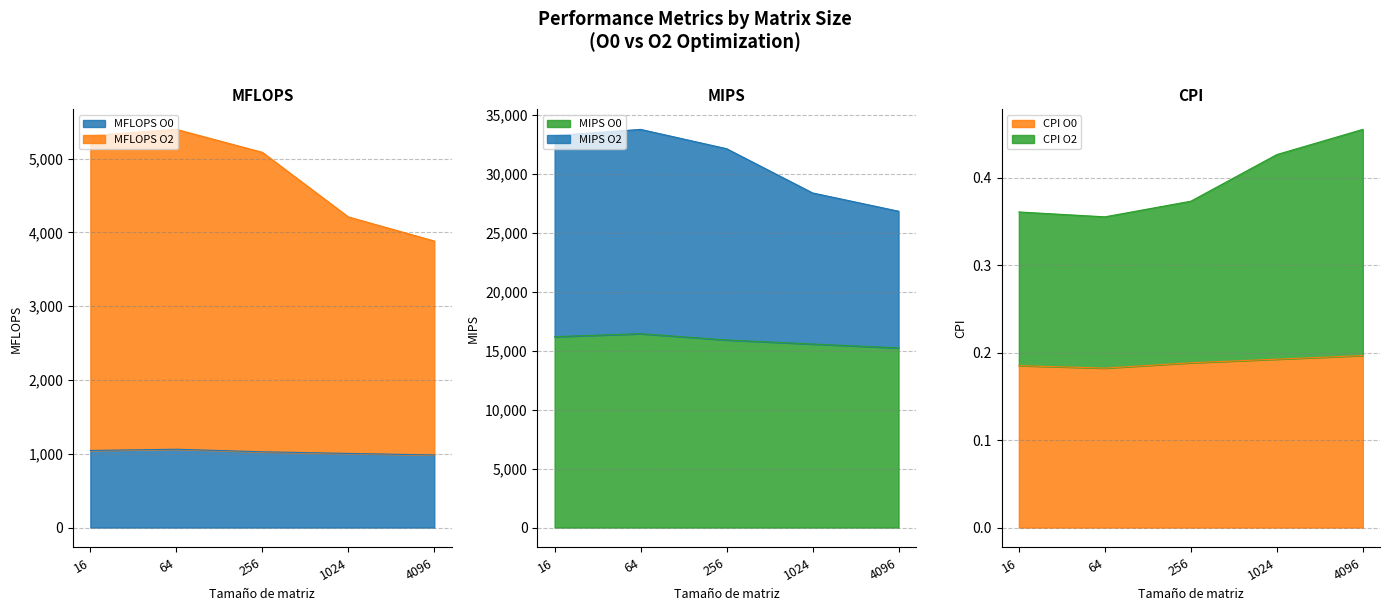

What are all the series names shown in the legend?

MFLOPS_O0, MFLOPS_O2, MIPS_O0, MIPS_O2, CPI_O0, CPI_O2